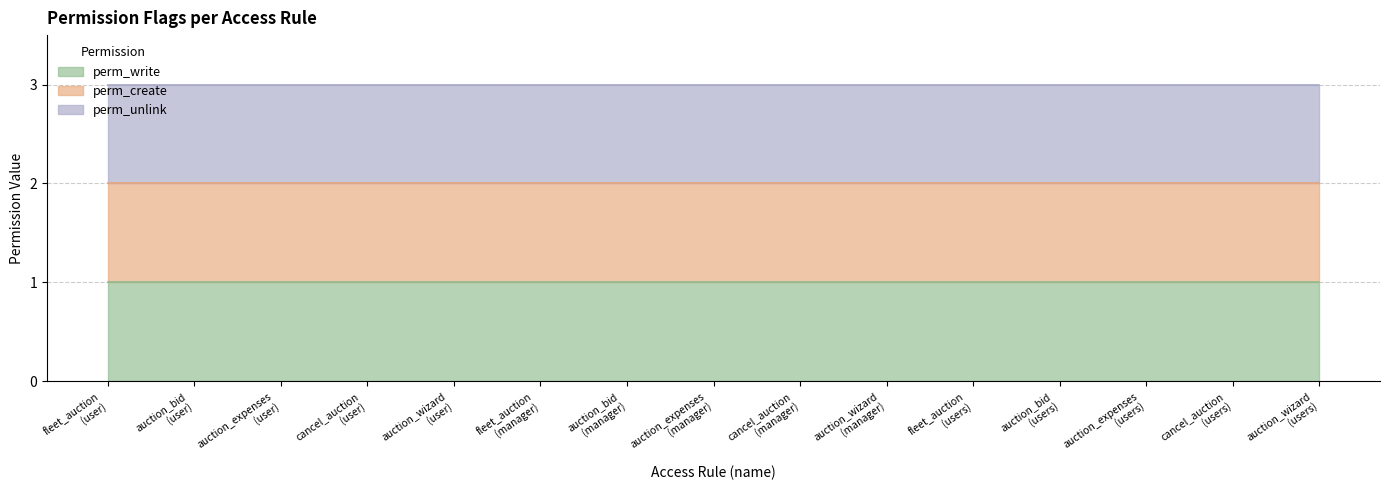

What is the label of the 8th point from the left?

auction_expenses
(manager)